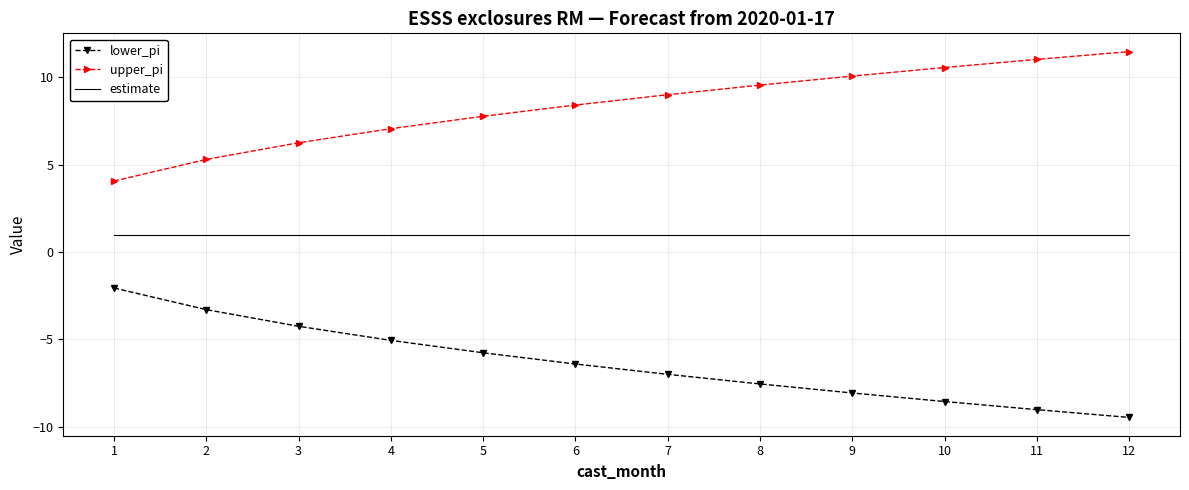

At which label does upper_pi reach its peak?

12